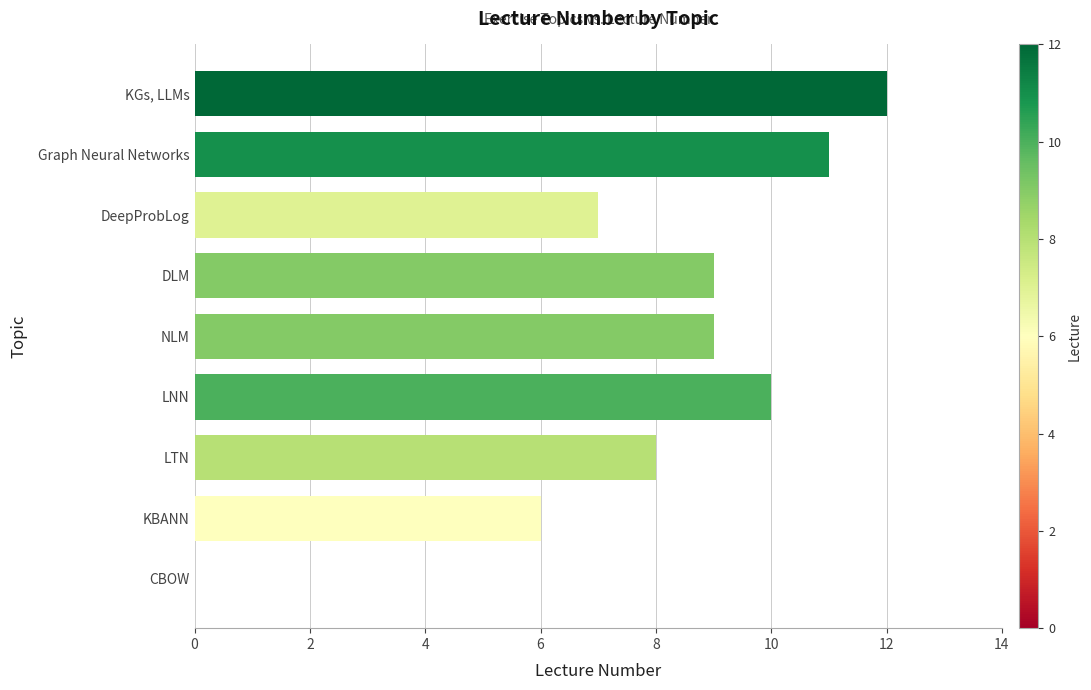

Reading bottom to top, extract all data points from this chart.

CBOW=0	KBANN=6	LTN=8	LNN=10	NLM=9	DLM=9	DeepProbLog=7	Graph Neural Networks=11	KGs, LLMs=12